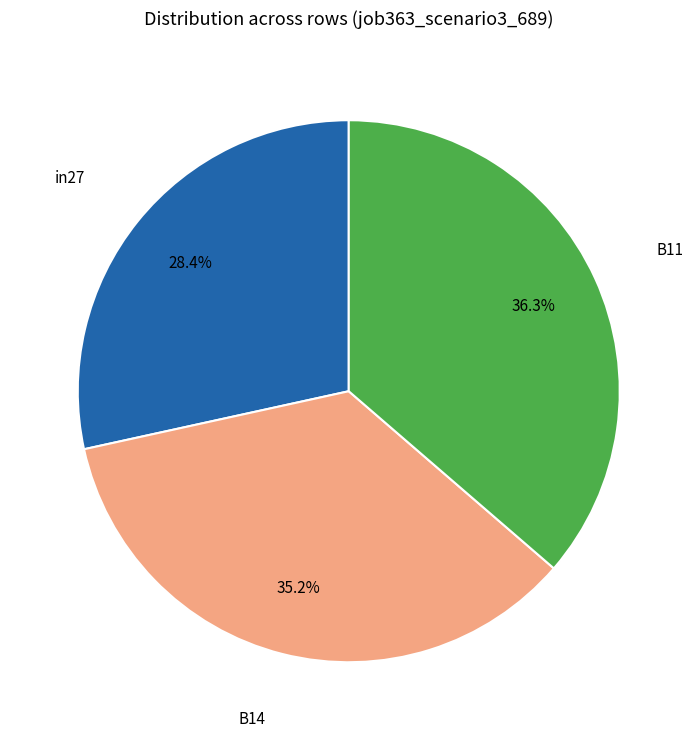

Is there any slice that represents more than half of the pie?

No